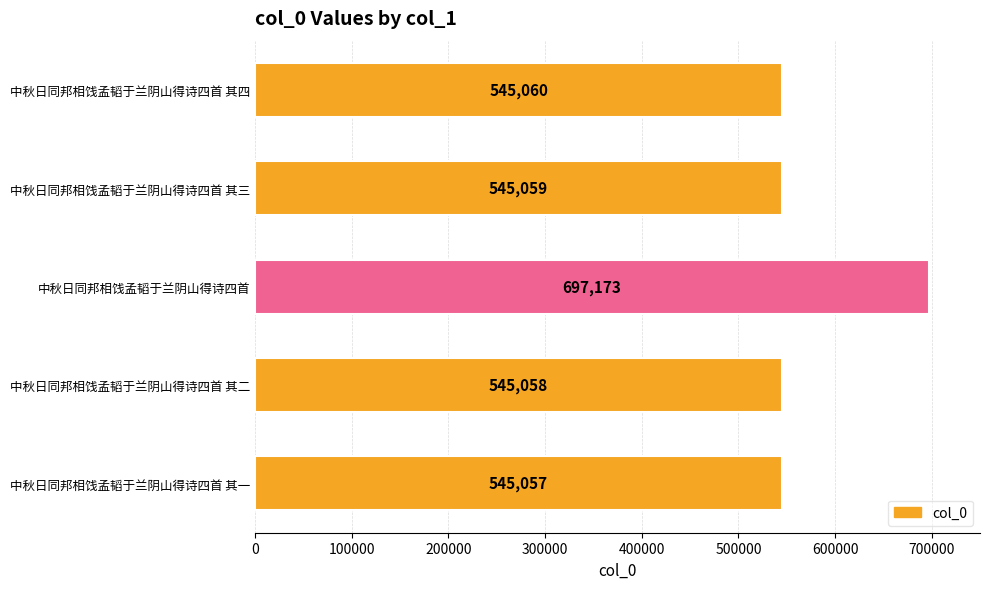

Rank the categories by value from lowest to highest.

中秋日同邦相饯孟韬于兰阴山得诗四首 其一, 中秋日同邦相饯孟韬于兰阴山得诗四首 其二, 中秋日同邦相饯孟韬于兰阴山得诗四首 其三, 中秋日同邦相饯孟韬于兰阴山得诗四首 其四, 中秋日同邦相饯孟韬于兰阴山得诗四首